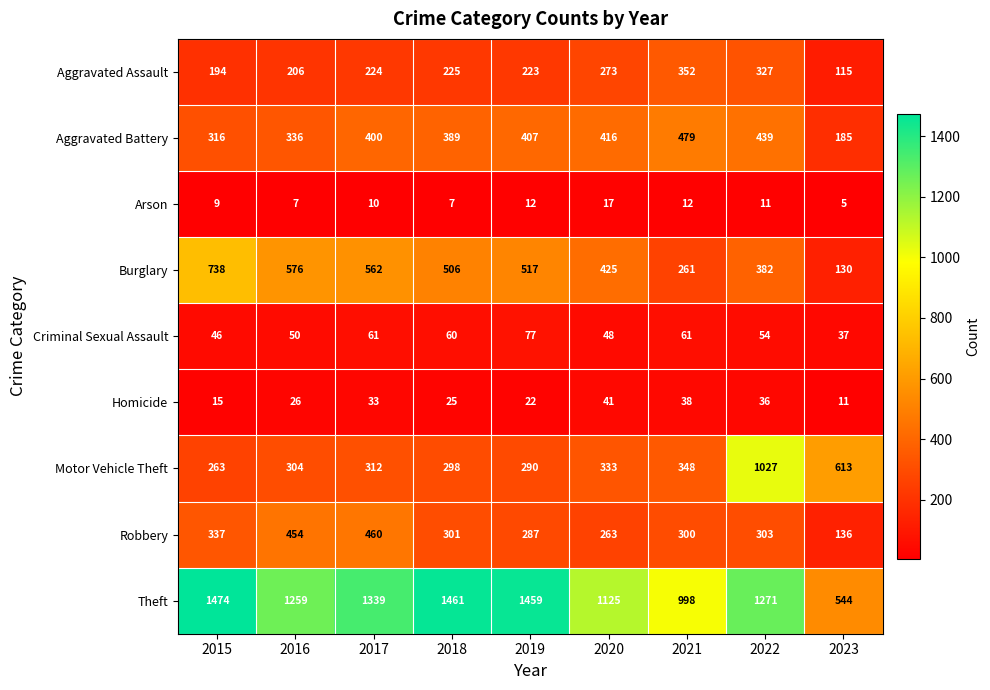

What is the approximate value of Robbery at 2020?

263